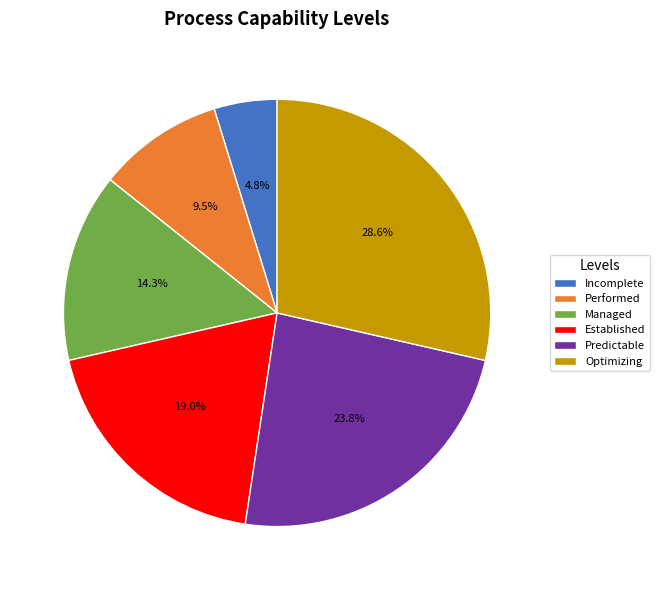

To the nearest percent, what is the combined percentage of Optimizing and Performed?

38%